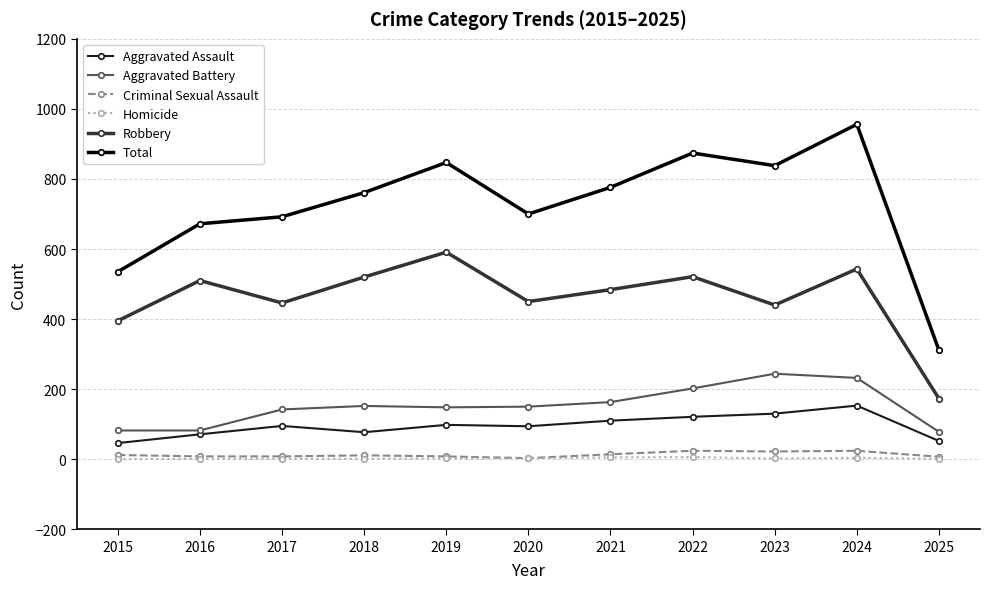

What is the minimum value for Total?

311